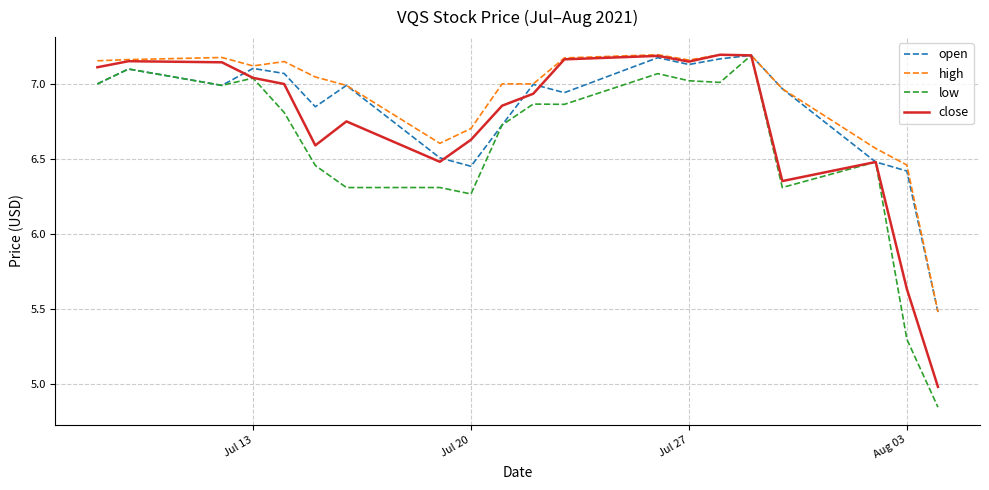

Which series has the widest spread of values?

low